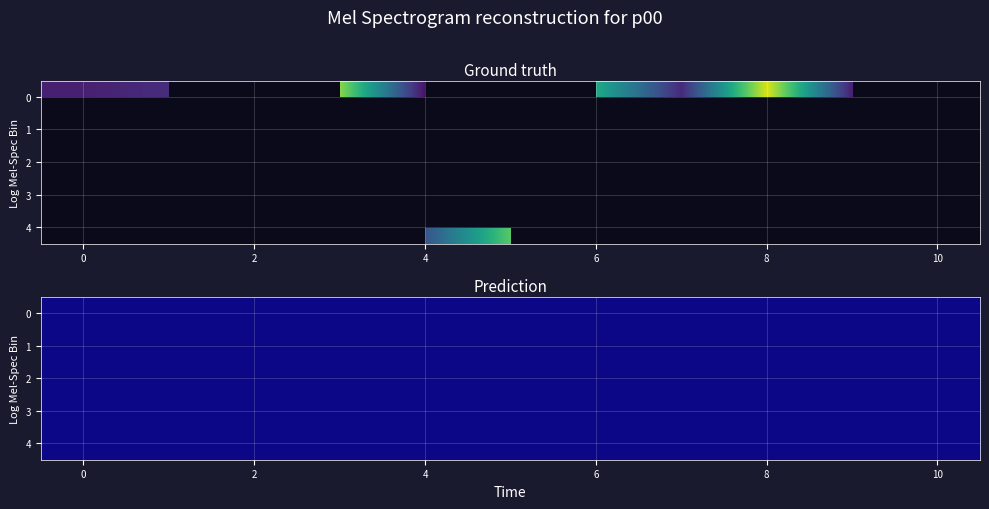

Is the value of 1 at 2 greater than the value of 3 at 0?

Yes